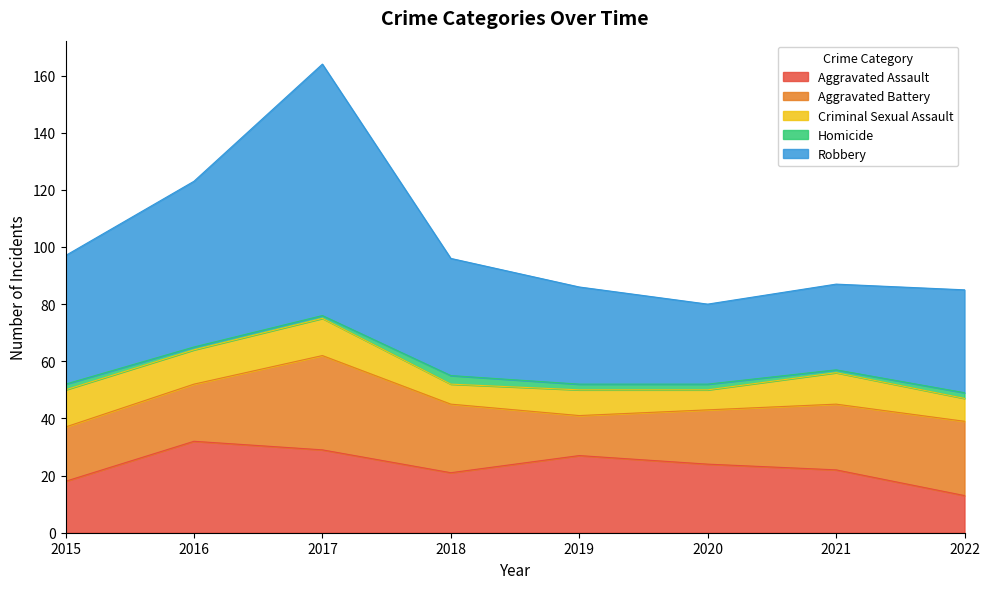

What value does the Aggravated Battery series have at 2022?

26